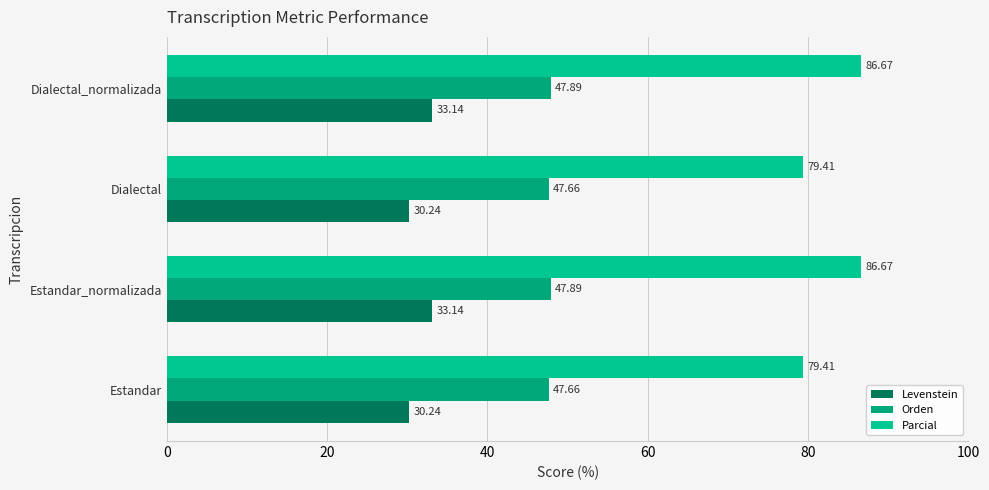

What are all the series names shown in the legend?

Levenstein, Orden, Parcial